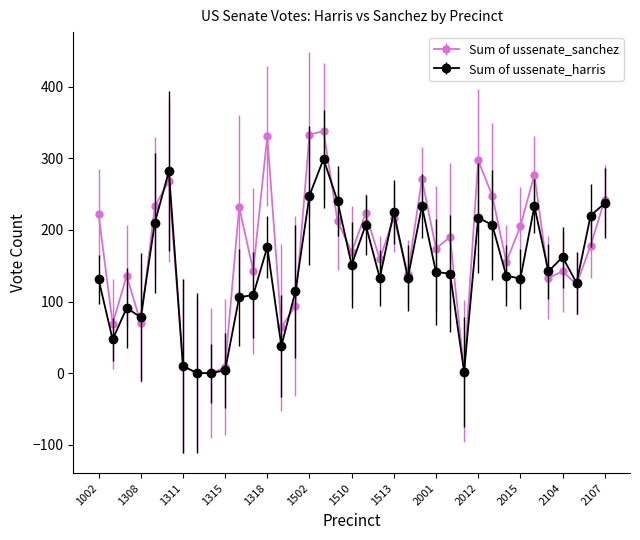

Rank the series by their maximum value, from highest to lowest.

Sum of ussenate_sanchez, Sum of ussenate_harris